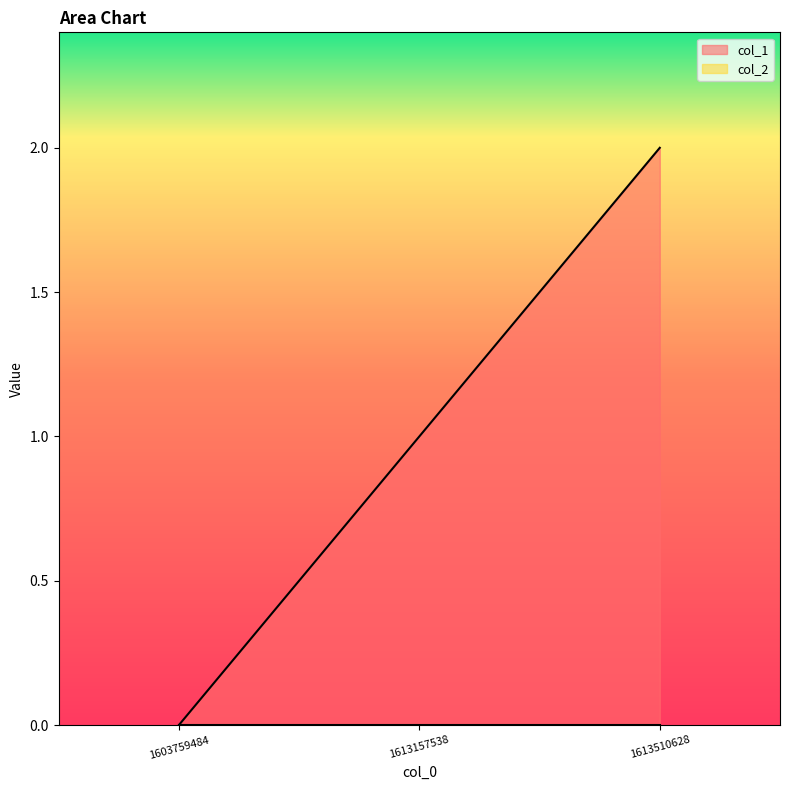

Reading left to right, transcribe all the data shown in this chart.

0	1	2